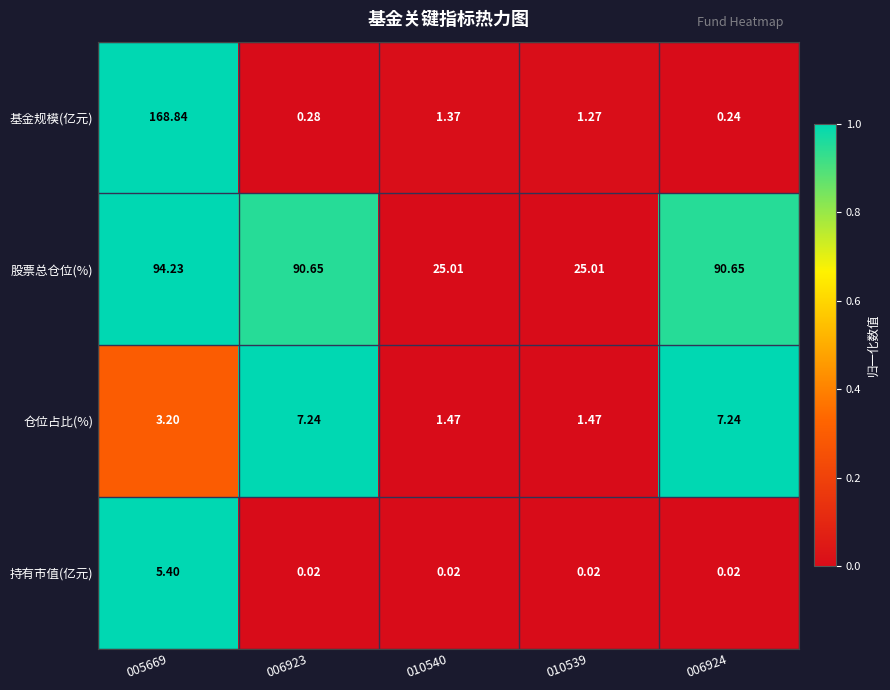

Which series has the widest spread of values?

基金规模(亿元)